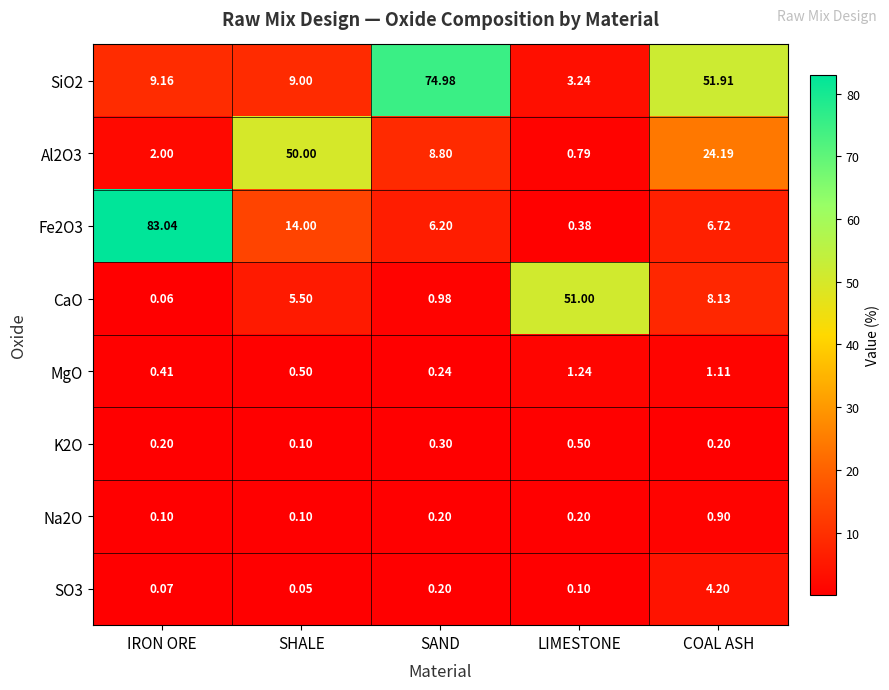

Which label corresponds to the largest value in the chart?

IRON ORE